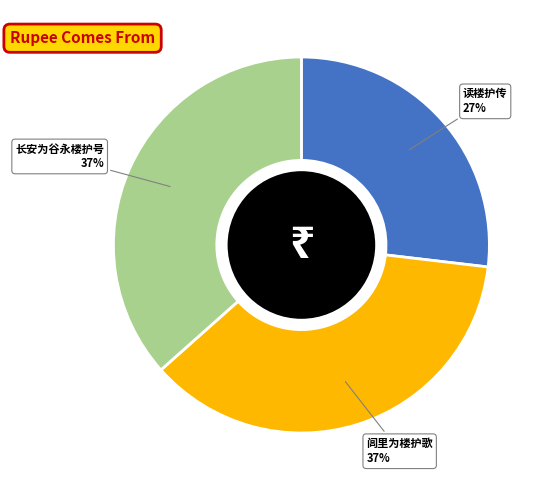

How many segments does this pie chart have?

3